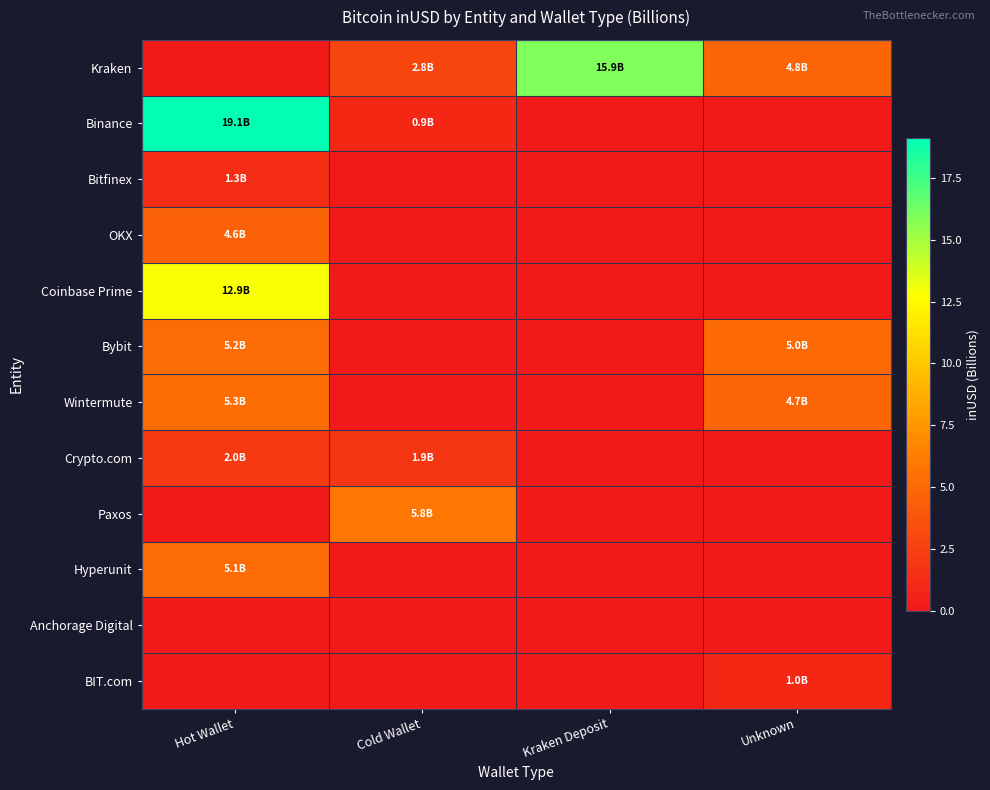

Reading left to right, list all the values displayed in this chart.

Kraken: Hot Wallet=0.0	Cold Wallet=2.8	Kraken Deposit=15.9	Unknown=4.8
Binance: Hot Wallet=19.1	Cold Wallet=0.9	Kraken Deposit=0.0	Unknown=0.0
Bitfinex: Hot Wallet=1.3	Cold Wallet=0.0	Kraken Deposit=0.0	Unknown=0.0
OKX: Hot Wallet=4.6	Cold Wallet=0.0	Kraken Deposit=0.0	Unknown=0.0
Coinbase Prime: Hot Wallet=12.9	Cold Wallet=0.0	Kraken Deposit=0.0	Unknown=0.0
Bybit: Hot Wallet=5.2	Cold Wallet=0.0	Kraken Deposit=0.0	Unknown=5.0
Wintermute: Hot Wallet=5.3	Cold Wallet=0.0	Kraken Deposit=0.0	Unknown=4.7
Crypto.com: Hot Wallet=2.0	Cold Wallet=1.9	Kraken Deposit=0.0	Unknown=0.0
Paxos: Hot Wallet=0.0	Cold Wallet=5.8	Kraken Deposit=0.0	Unknown=0.0
Hyperunit: Hot Wallet=5.1	Cold Wallet=0.0	Kraken Deposit=0.0	Unknown=0.0
Anchorage Digital: Hot Wallet=0.0	Cold Wallet=0.0	Kraken Deposit=0.0	Unknown=0.0
BIT.com: Hot Wallet=0.0	Cold Wallet=0.0	Kraken Deposit=0.0	Unknown=1.0